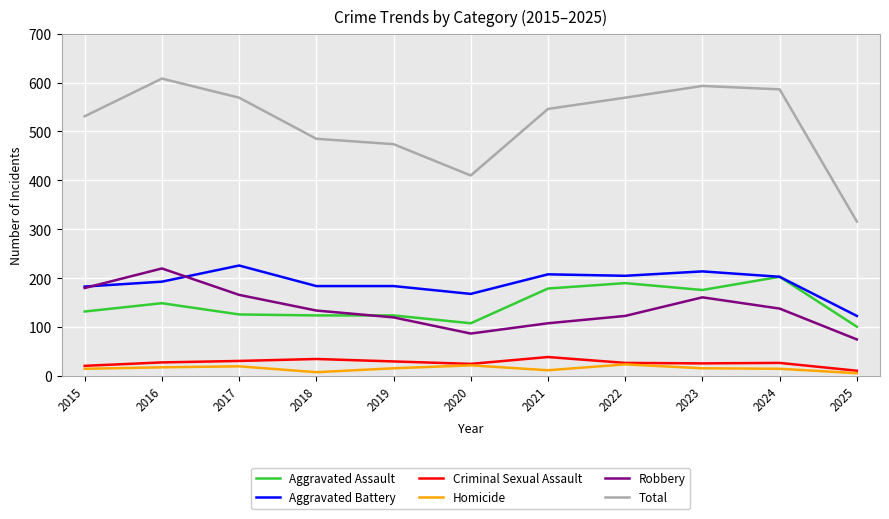

What is the greatest value displayed?

608